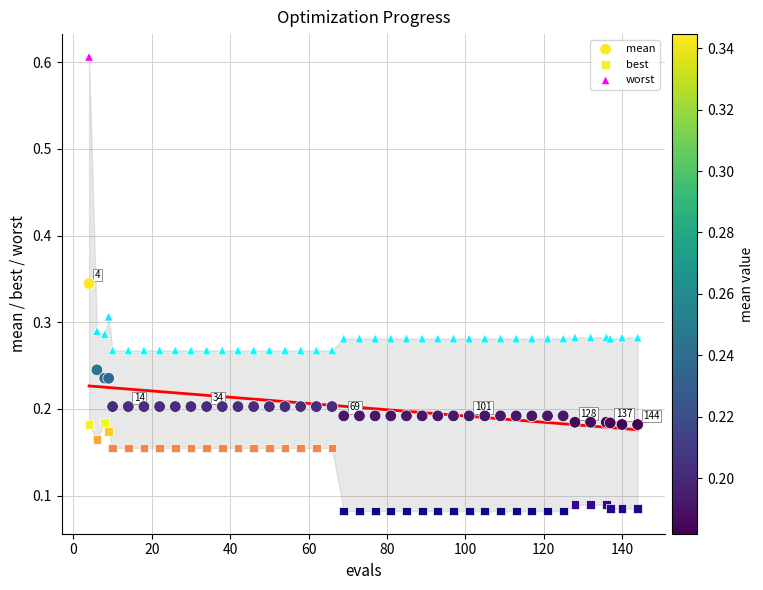

Which series contains the lowest Y value?

best